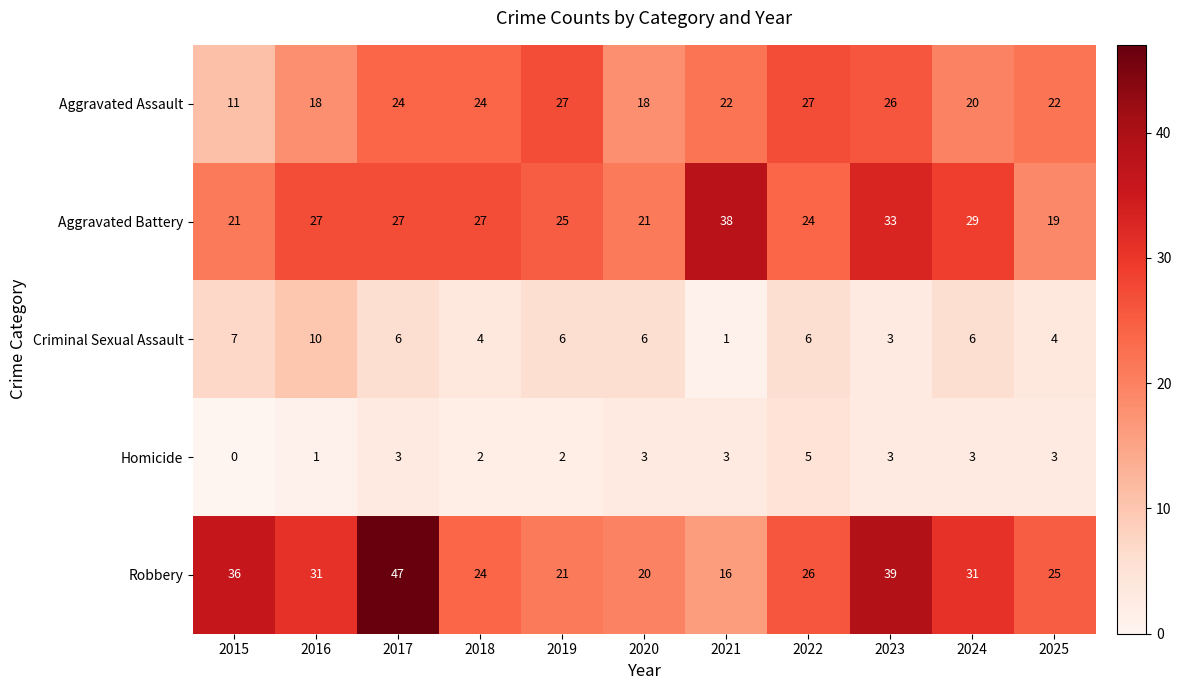

Read the Aggravated Battery value at 2015, to the nearest 5.

20